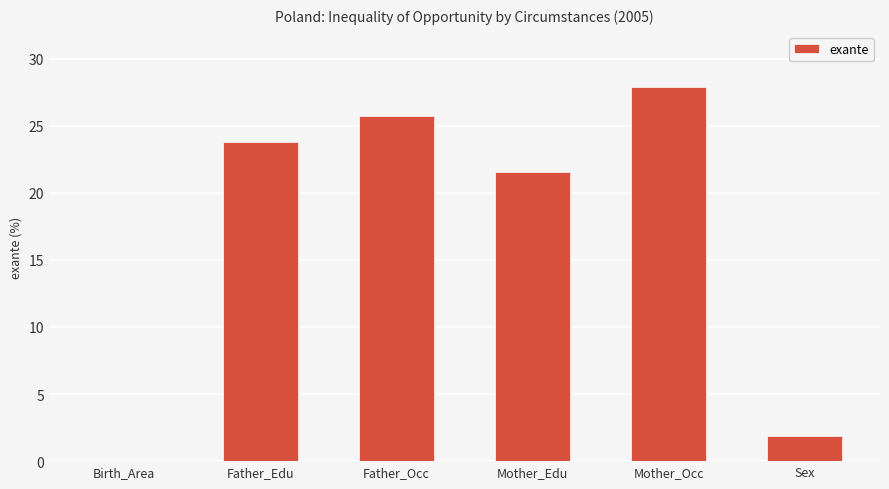

True or false: the data shows 47.2 at Mother_Occ.

False